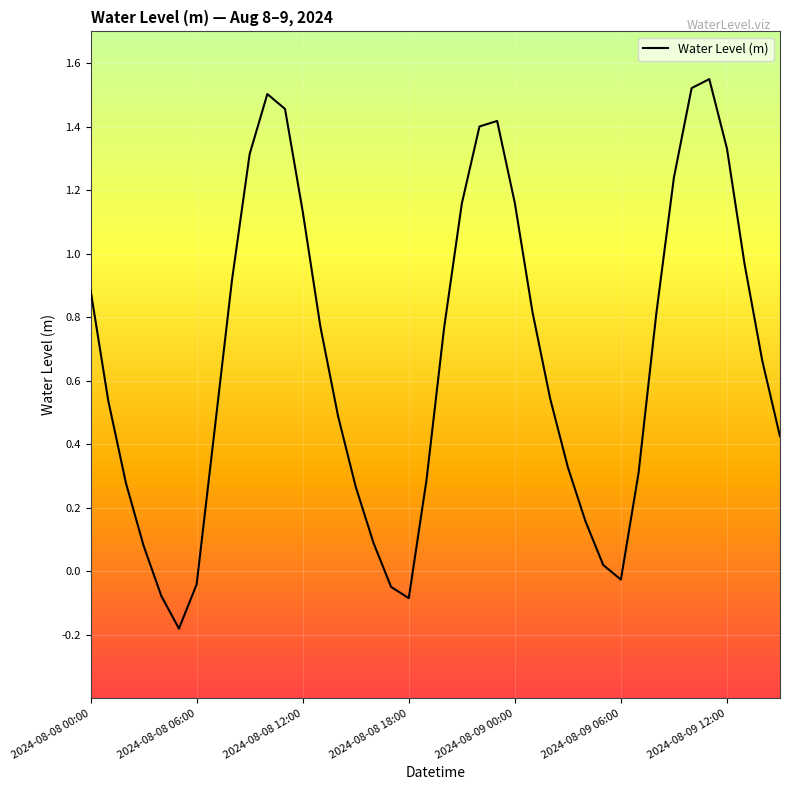

Does the chart display data point markers on the line(s)?

No